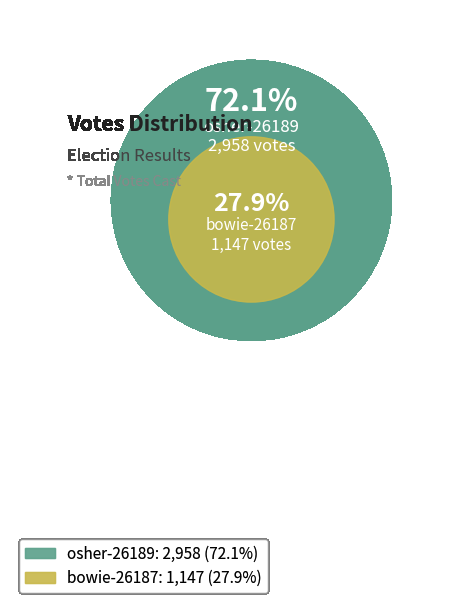

What is the change in value from bowie-26187 to osher-26189?

+1811